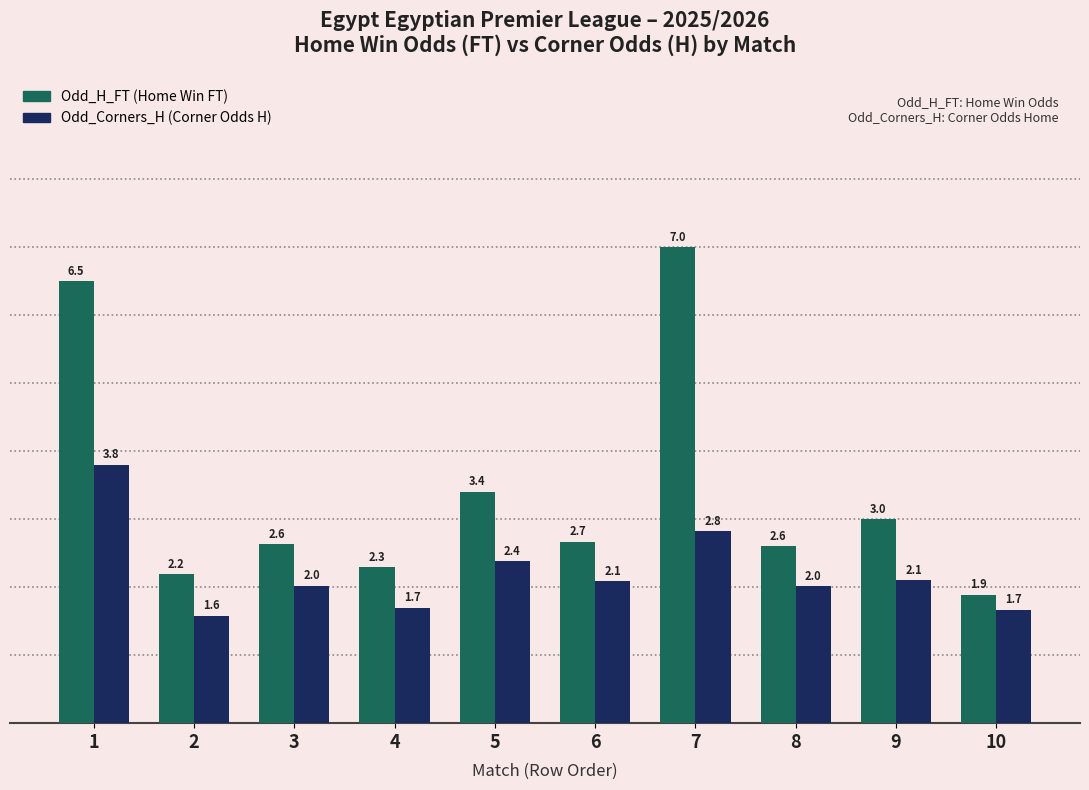

How many bars are there in total?

20